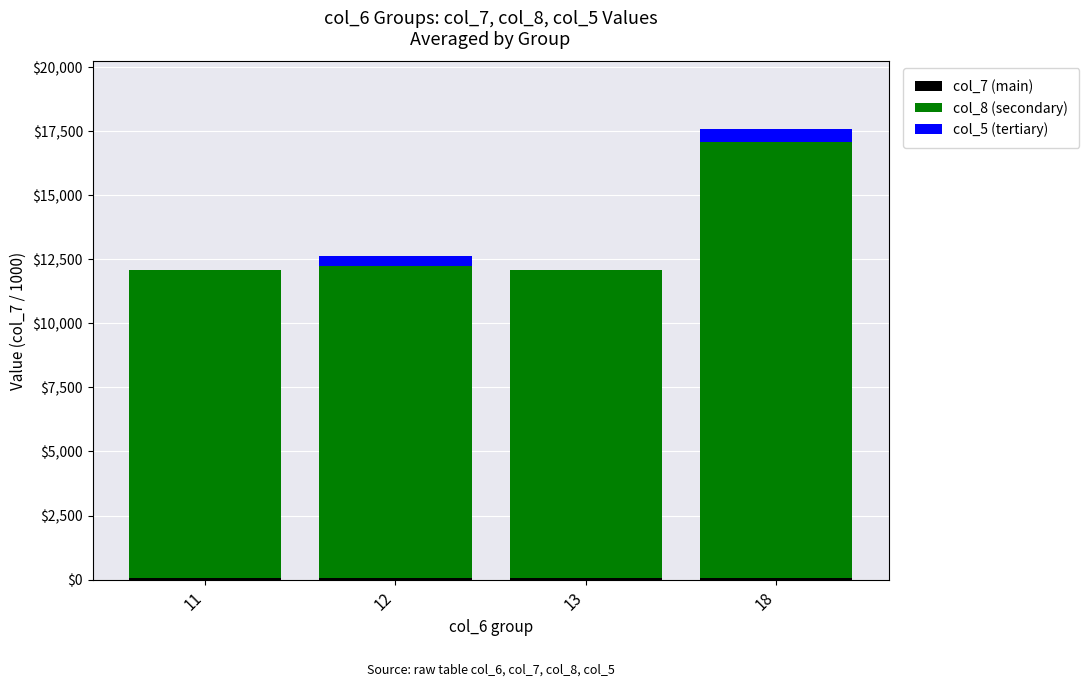

At which category is the sum across all series the highest?

18